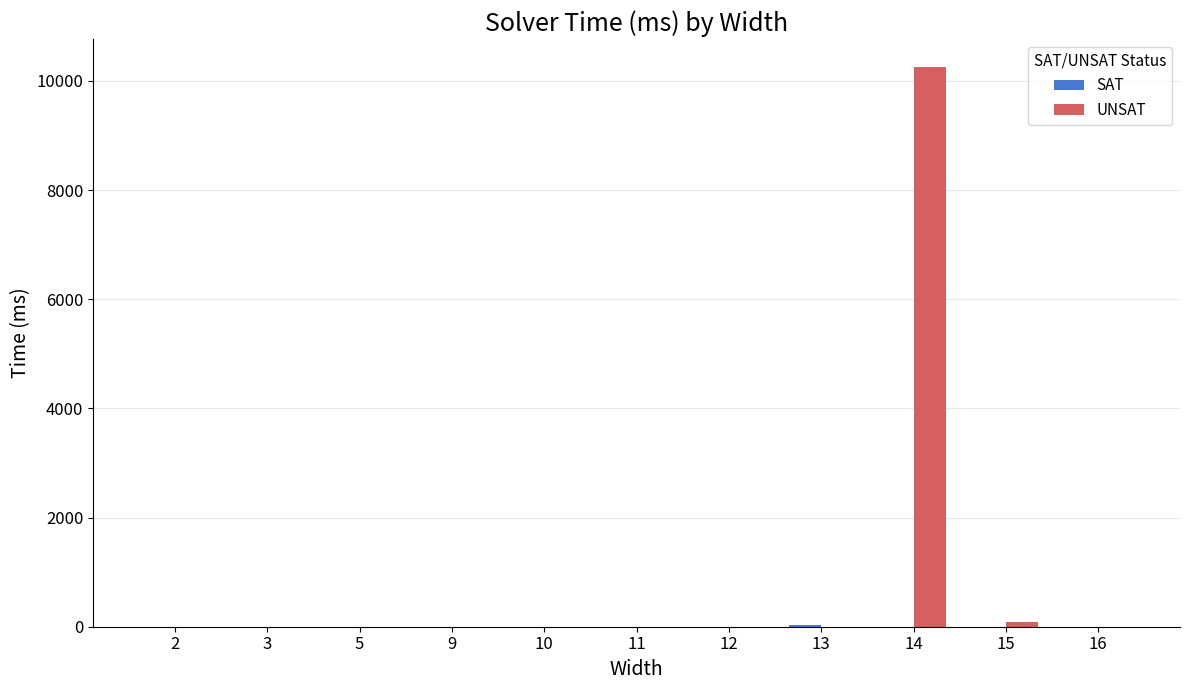

At which category is the sum across all series the highest?

14